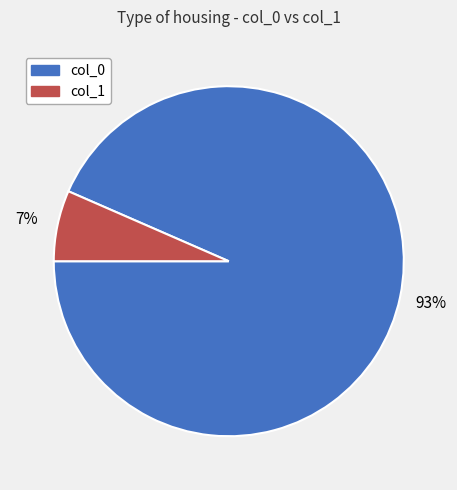

True or false: col_1 accounts for 18% of the total.

False